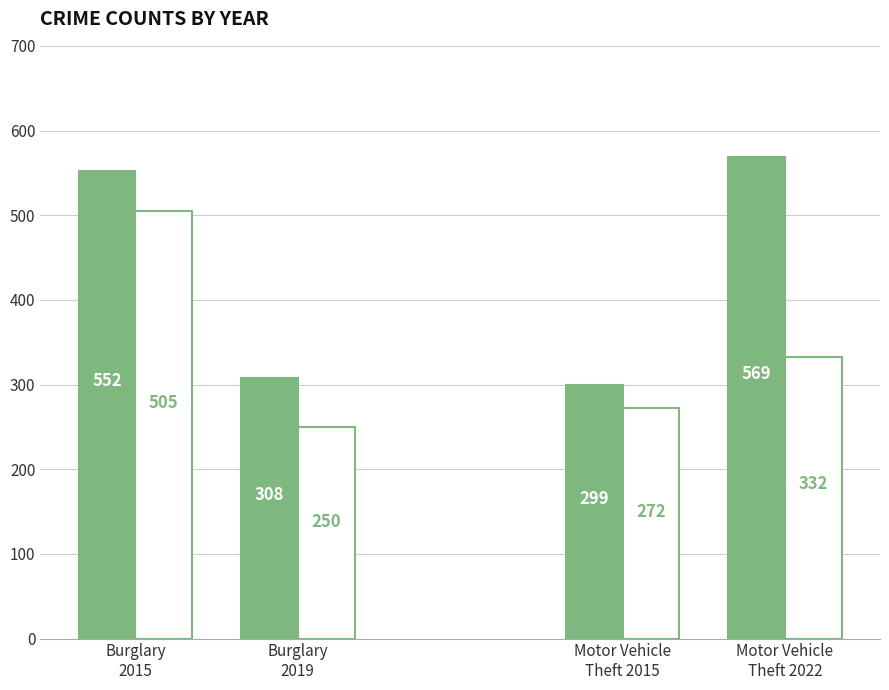

What is the minimum value shown in the chart?

250